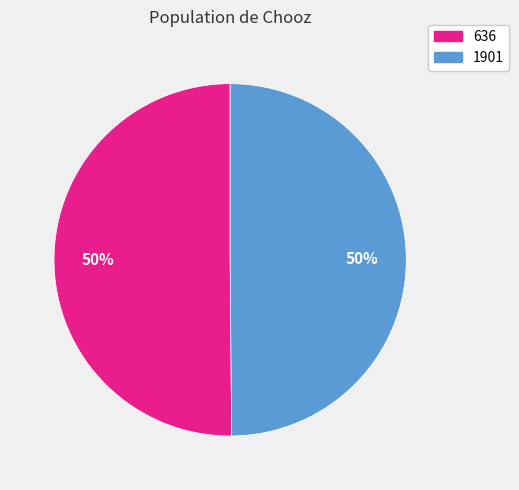

True or false: 636 accounts for 50% of the total.

True